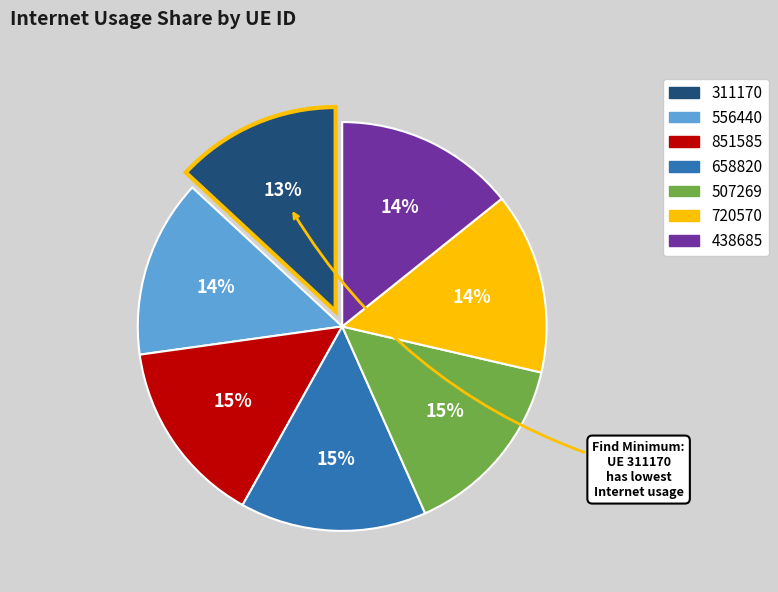

Is the sum of 720570 and 851585 greater than half?

No